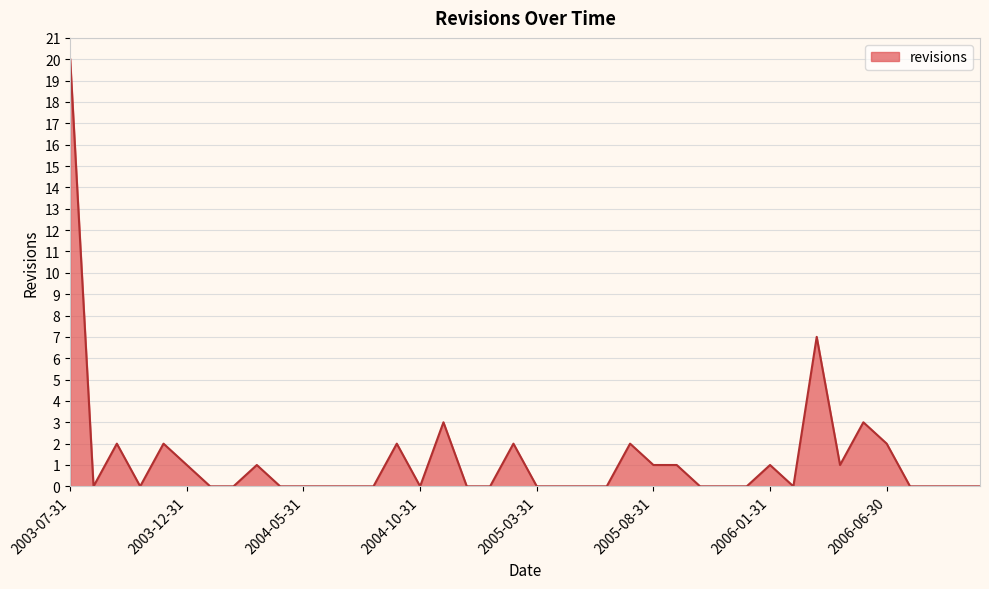

What is the difference between the maximum and minimum values?

20